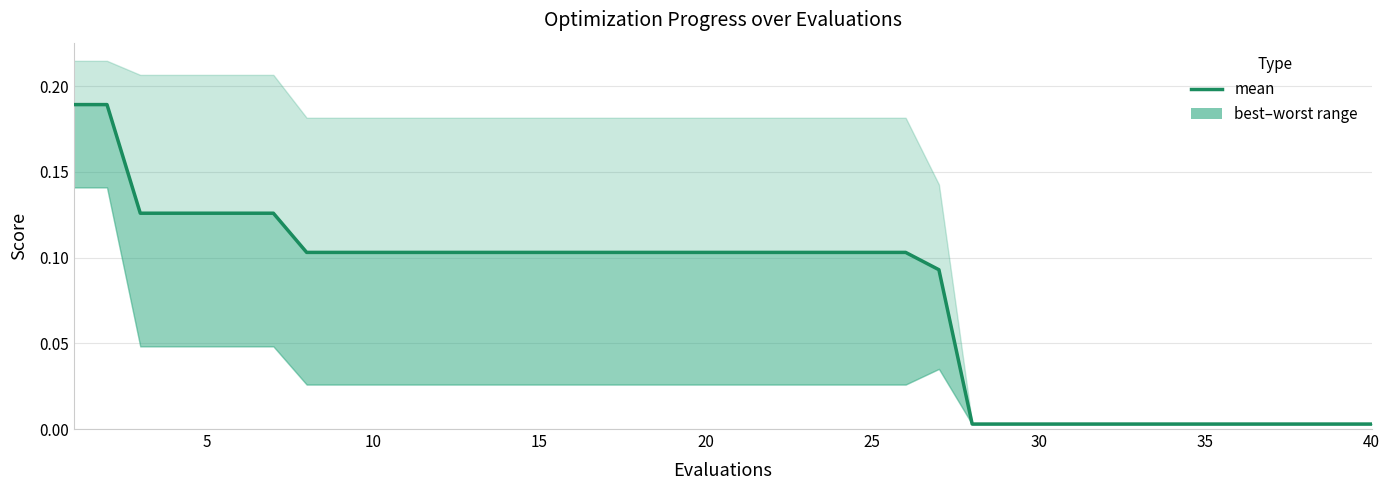

How many lines are shown in the chart?

1